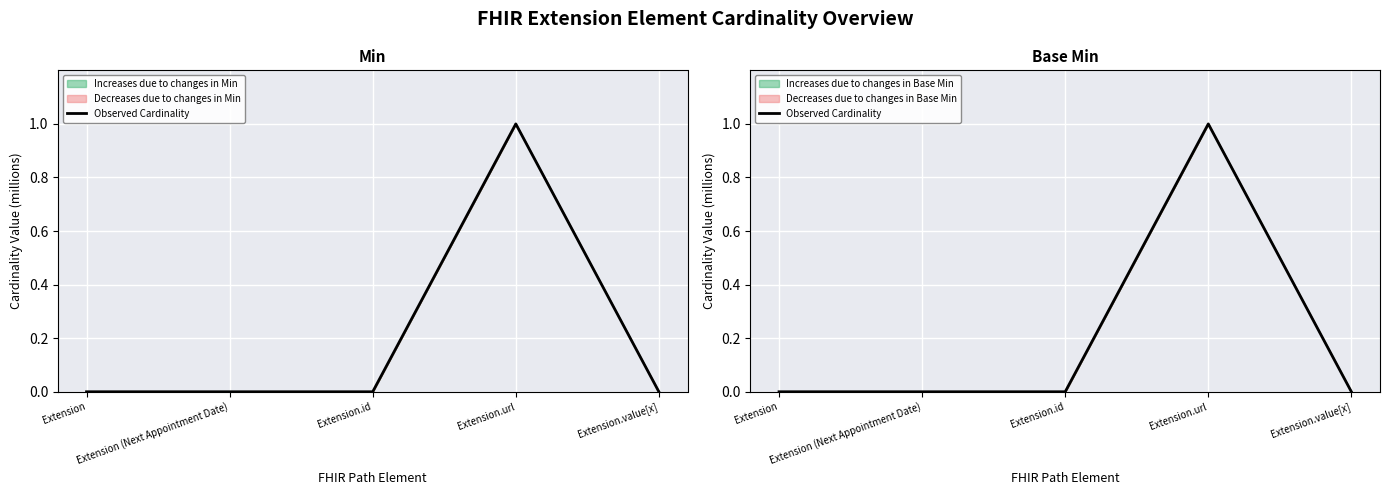

Reading right to left, transcribe all the data shown in this chart.

Extension.value[x]=0	Extension.url=1	Extension.id=0	Extension (Next Appointment Date)=0	Extension=0